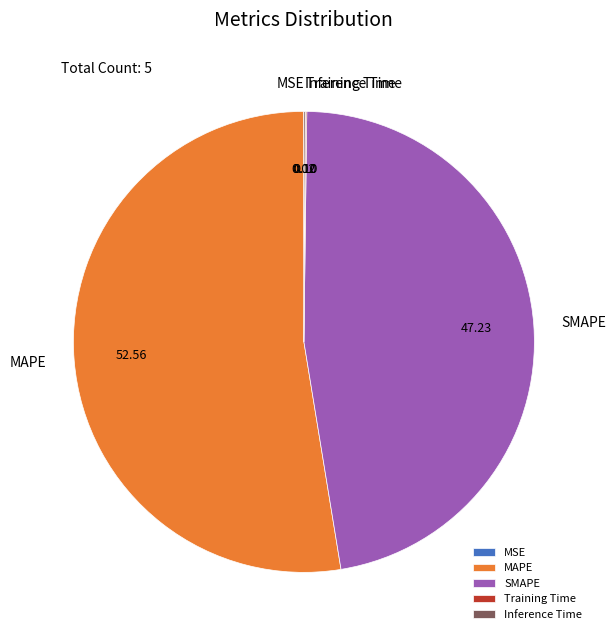

Is there a majority slice in this chart?

Yes